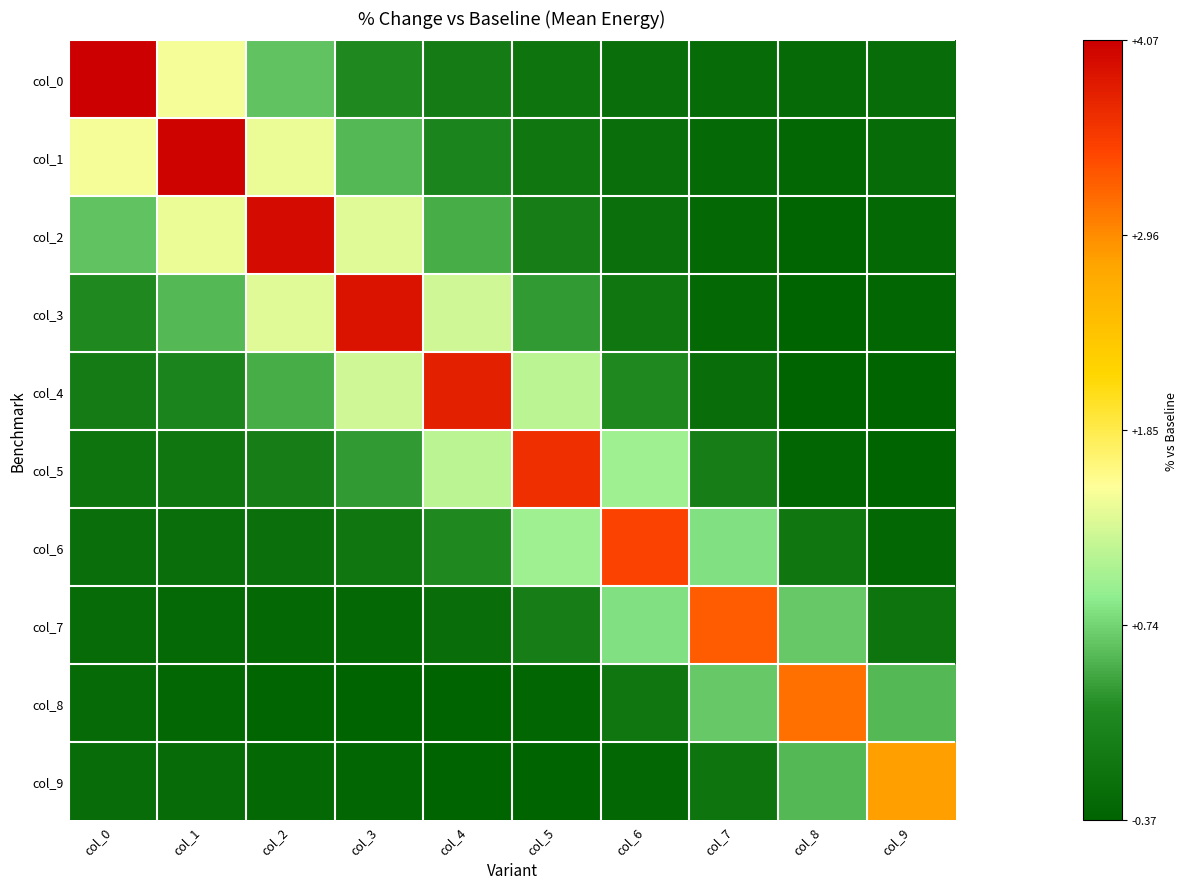

Which series has the largest range (max minus min)?

col_0